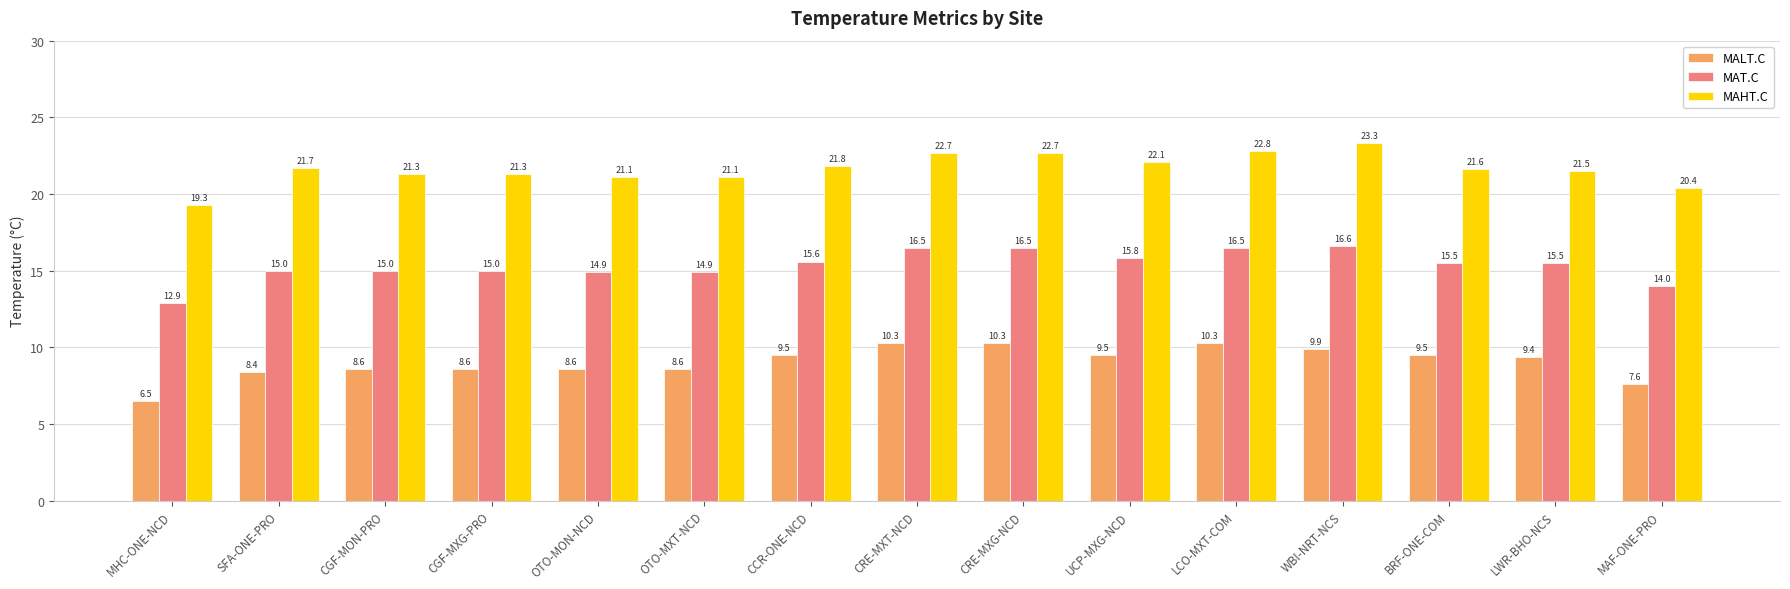

What is the difference between the MAT.C values at CRE-MXG-NCD and SFA-ONE-PRO?

1.5